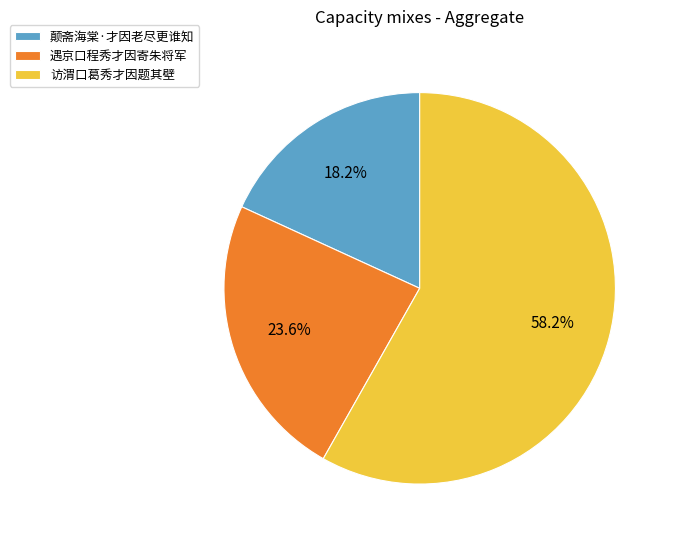

To the nearest percent, what is the difference between the largest and smallest slice percentages?

40%